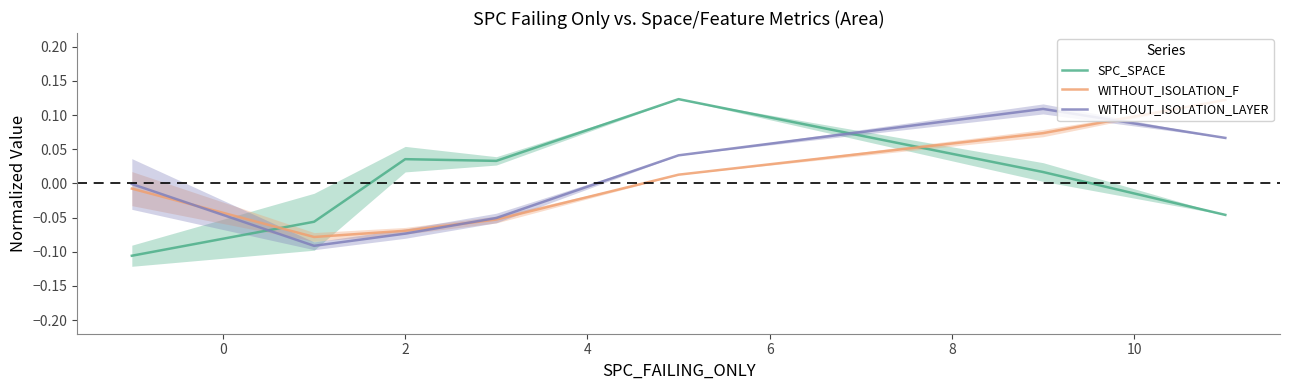

What value does the SPC_SPACE series have at 0?

-0.1